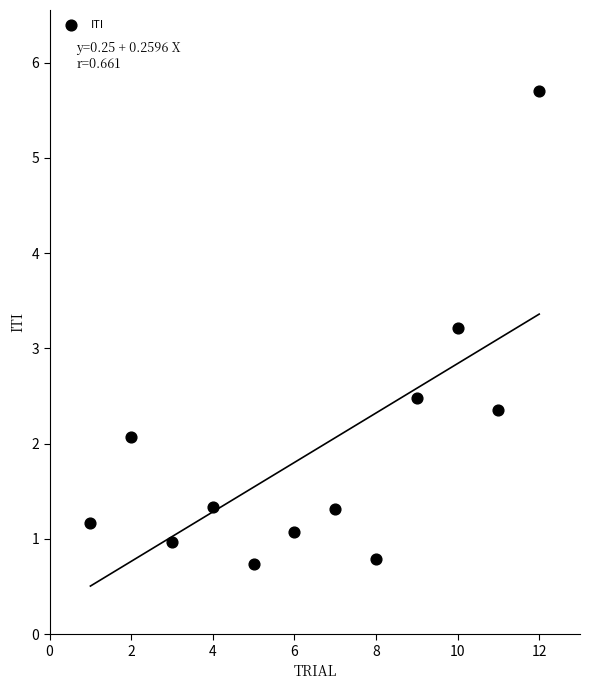

What is the range of Y values (max minus min)?

5.0